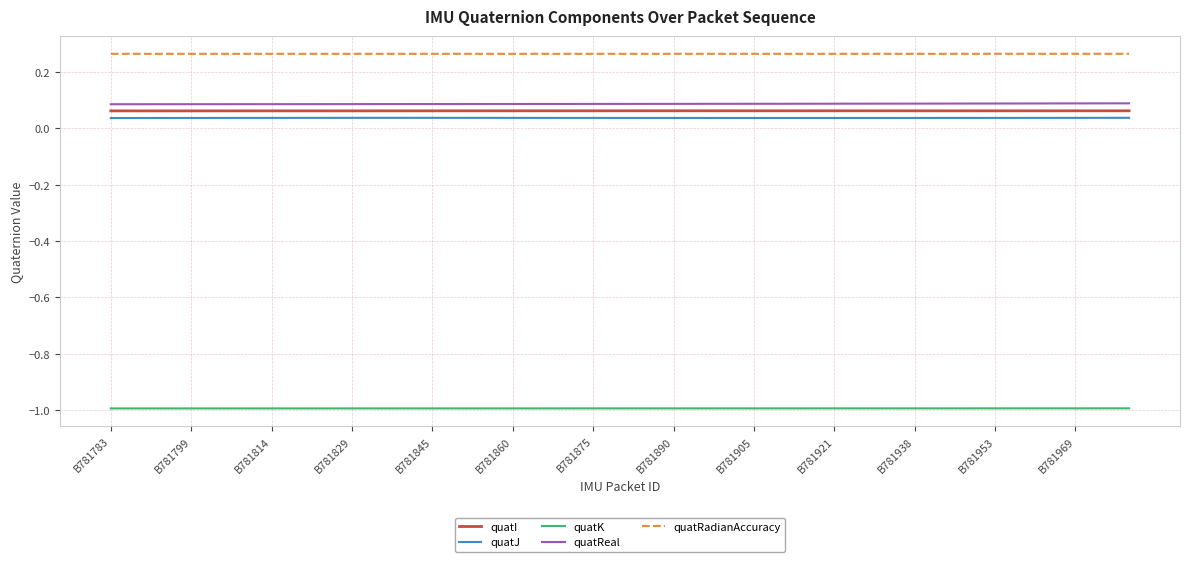

True or false: quatReal and quatJ intersect in this chart.

False